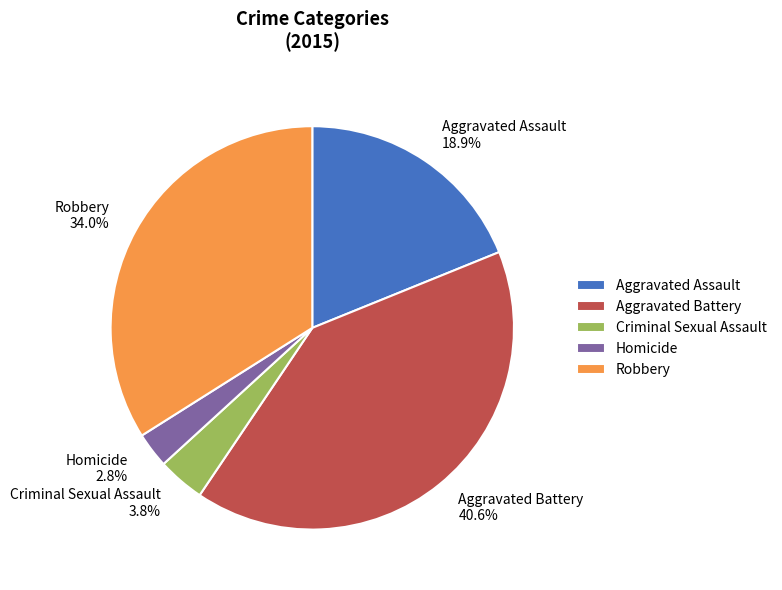

Is there a majority slice in this chart?

No